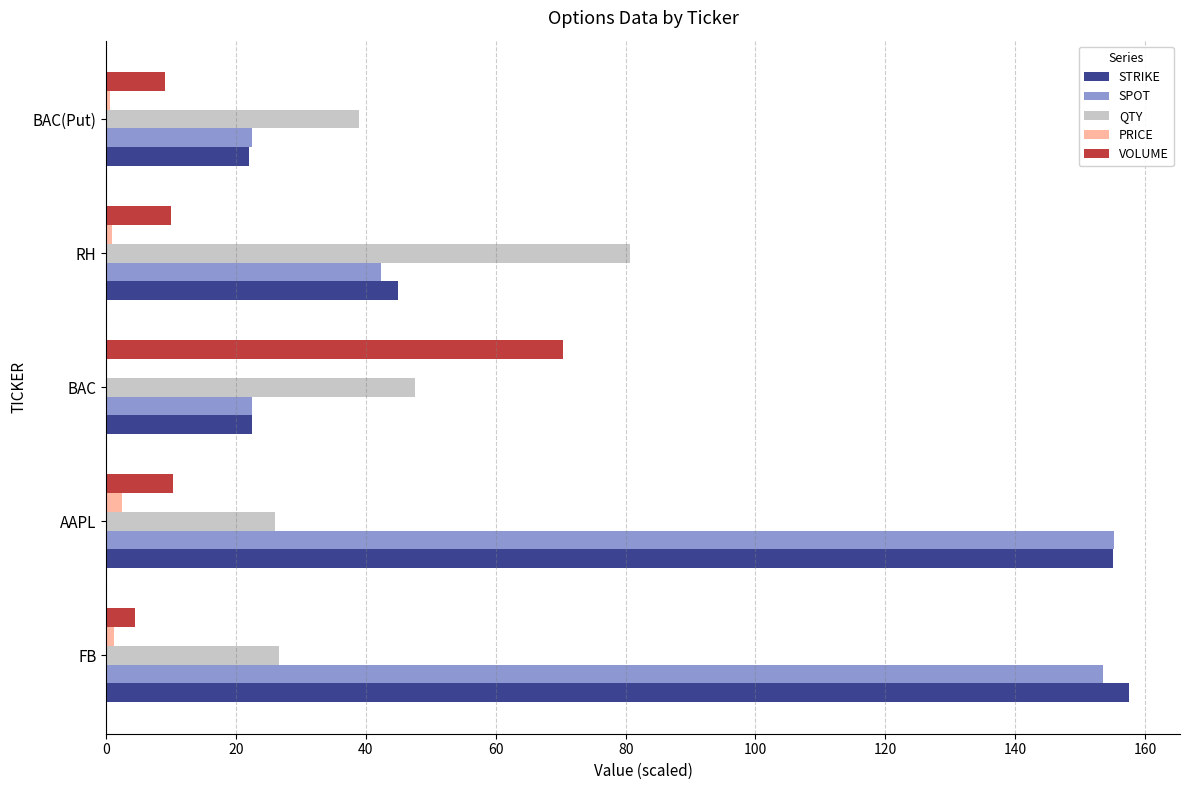

Is the value of QTY at FB greater than the value of SPOT at BAC?

Yes